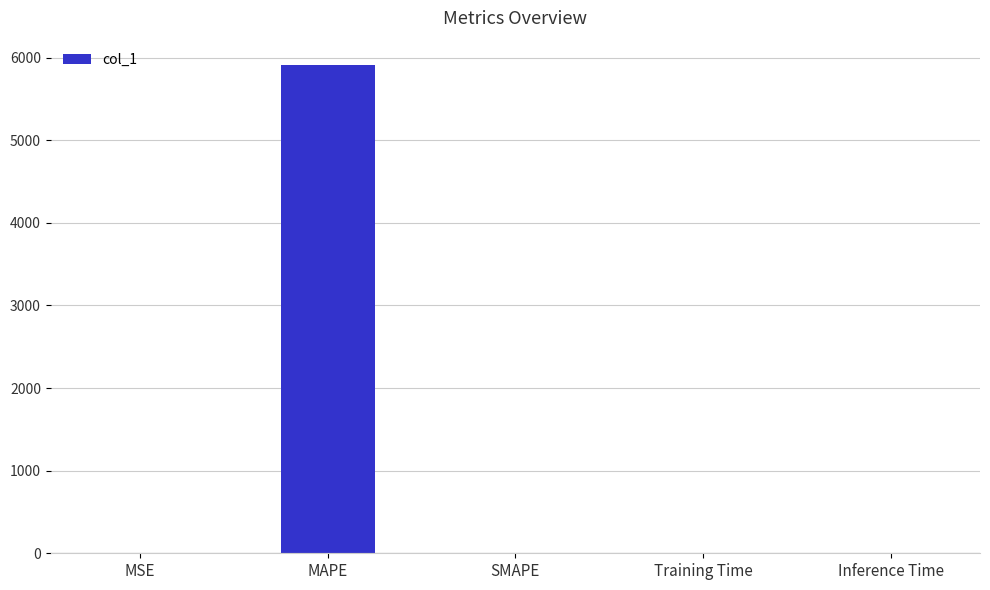

The value at Inference Time is 0.0. True or false?

True